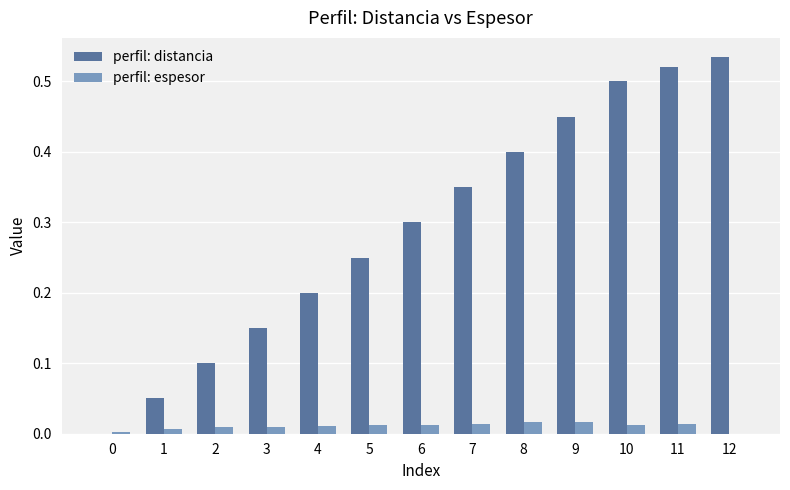

What is the total value across all series at 7?

0.4